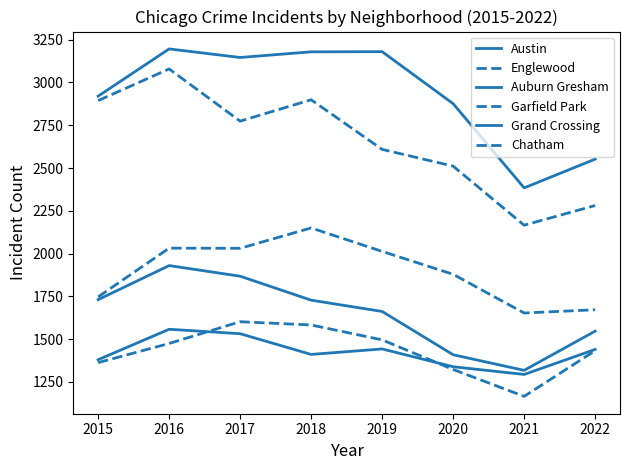

Reading right to left, transcribe all the data shown in this chart.

Austin: 2552	2384	2876	3180	3179	3146	3196	2920
Englewood: 2281	2166	2511	2609	2899	2774	3079	2894
Auburn Gresham: 1547	1318	1409	1662	1728	1868	1930	1731
Garfield Park: 1672	1653	1879	2013	2150	2031	2032	1747
Grand Crossing: 1440	1294	1339	1443	1411	1532	1558	1380
Chatham: 1433	1166	1323	1496	1583	1602	1475	1363